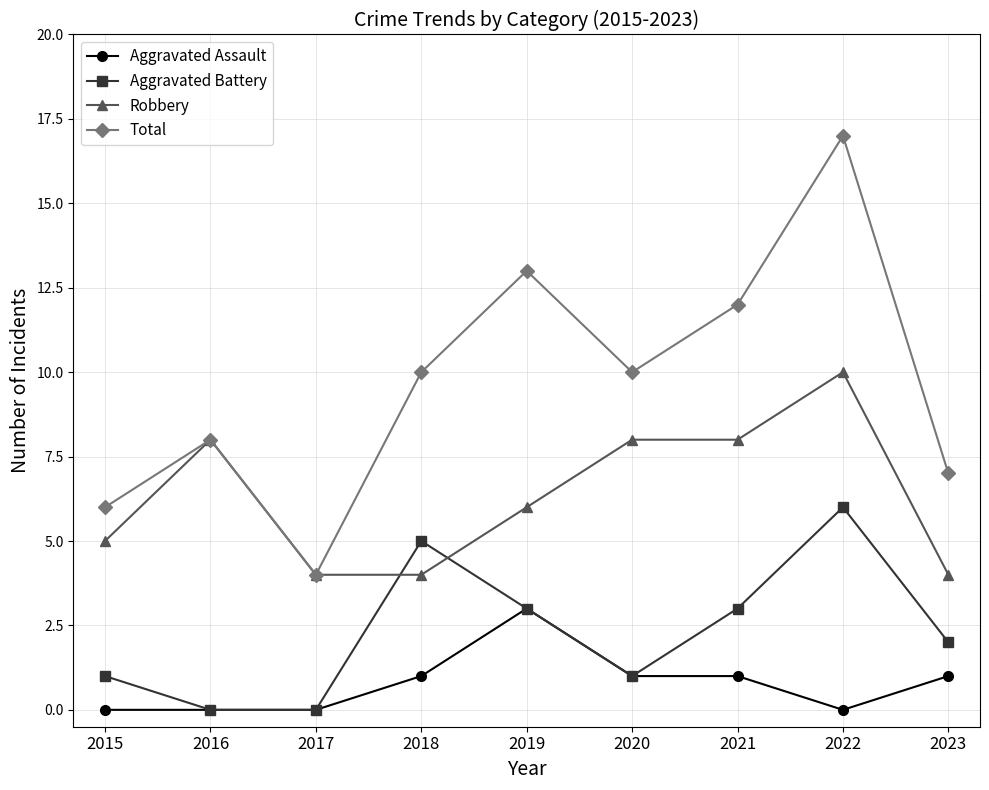

Which series changed the most between 2017 and 2018?

Total